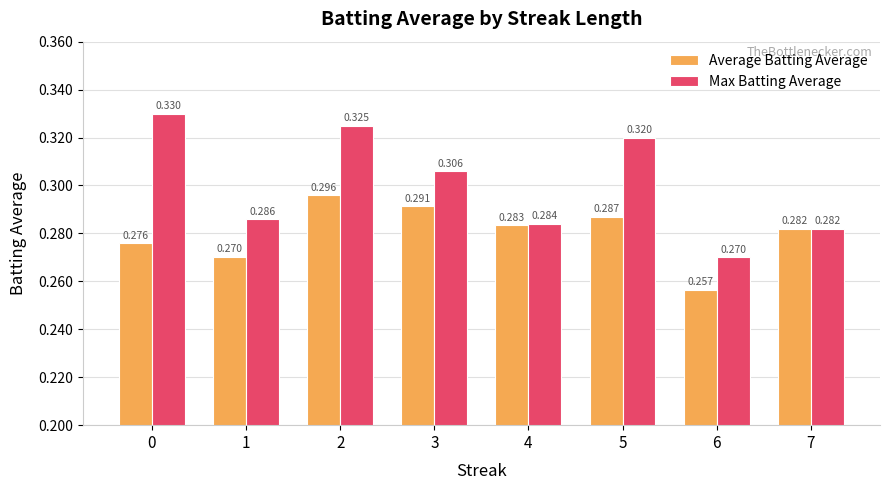

Which series has the largest total across all categories?

Max Batting Average